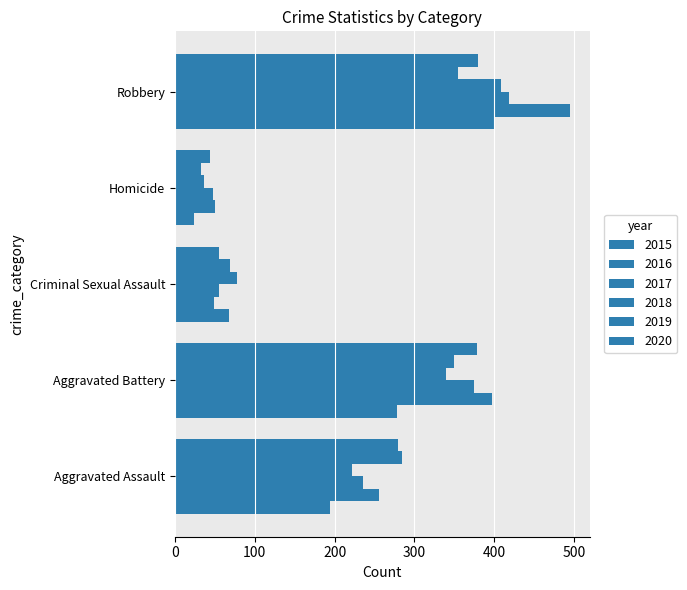

Where is 2015 nearest to the value 212?

Aggravated Assault